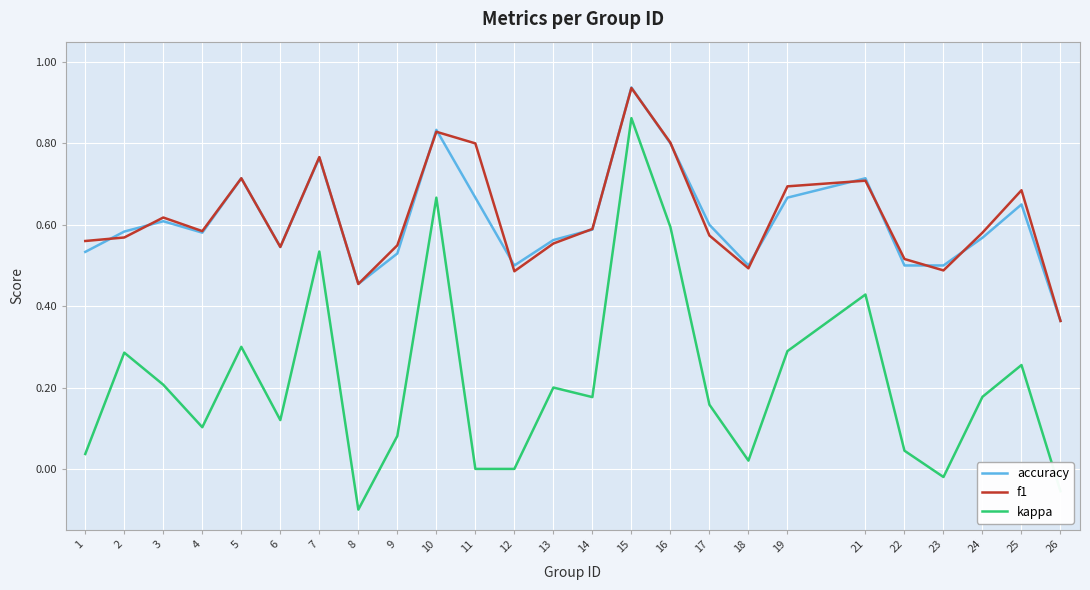

Which series has the widest spread of values?

kappa